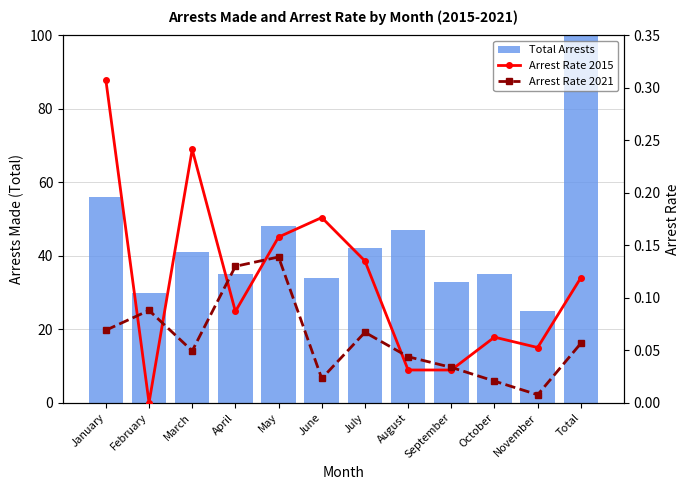

Rank the categories by Arrest Rate 2015 value from lowest to highest.

February, August, September, November, October, April, Total, July, May, June, March, January